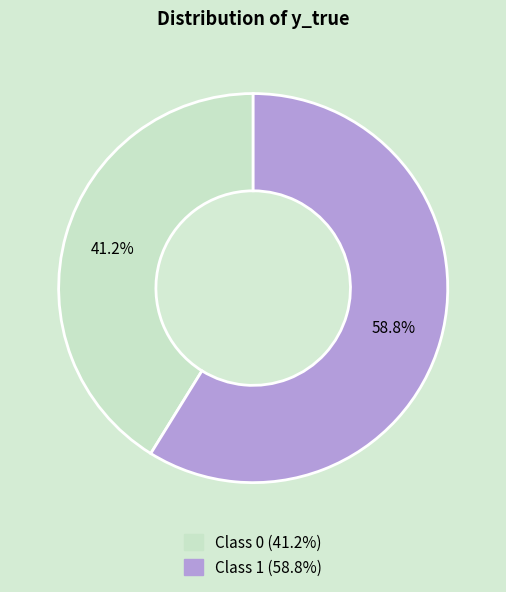

Is there a majority slice in this chart?

Yes